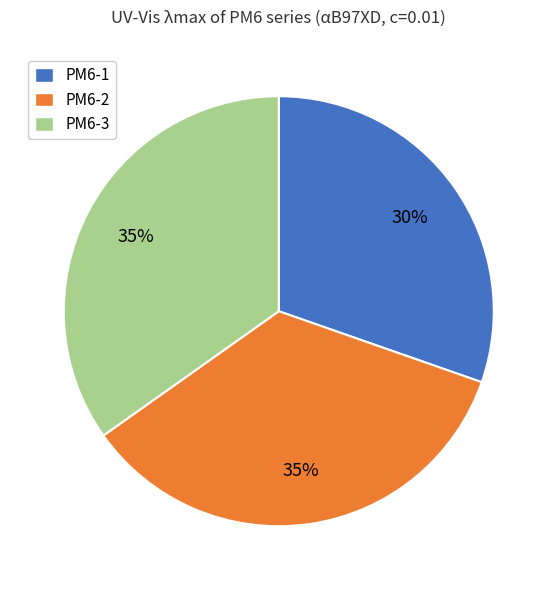

How many segments does this pie chart have?

3